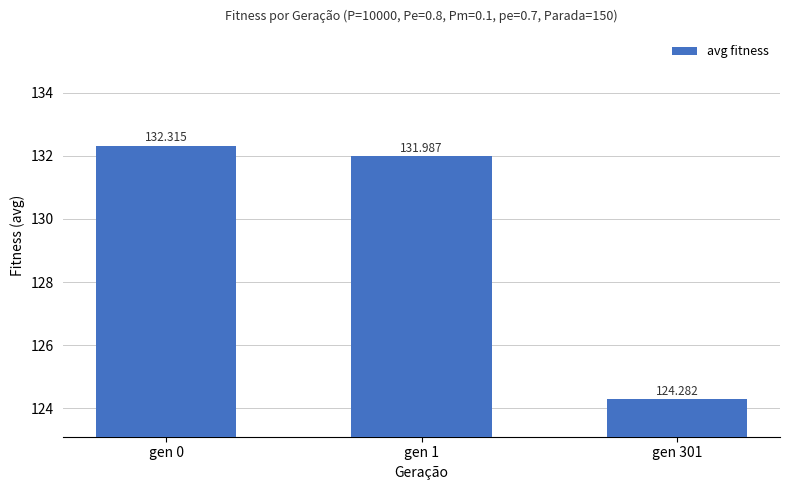

True or false: the data shows 226.8 at gen 1.

False